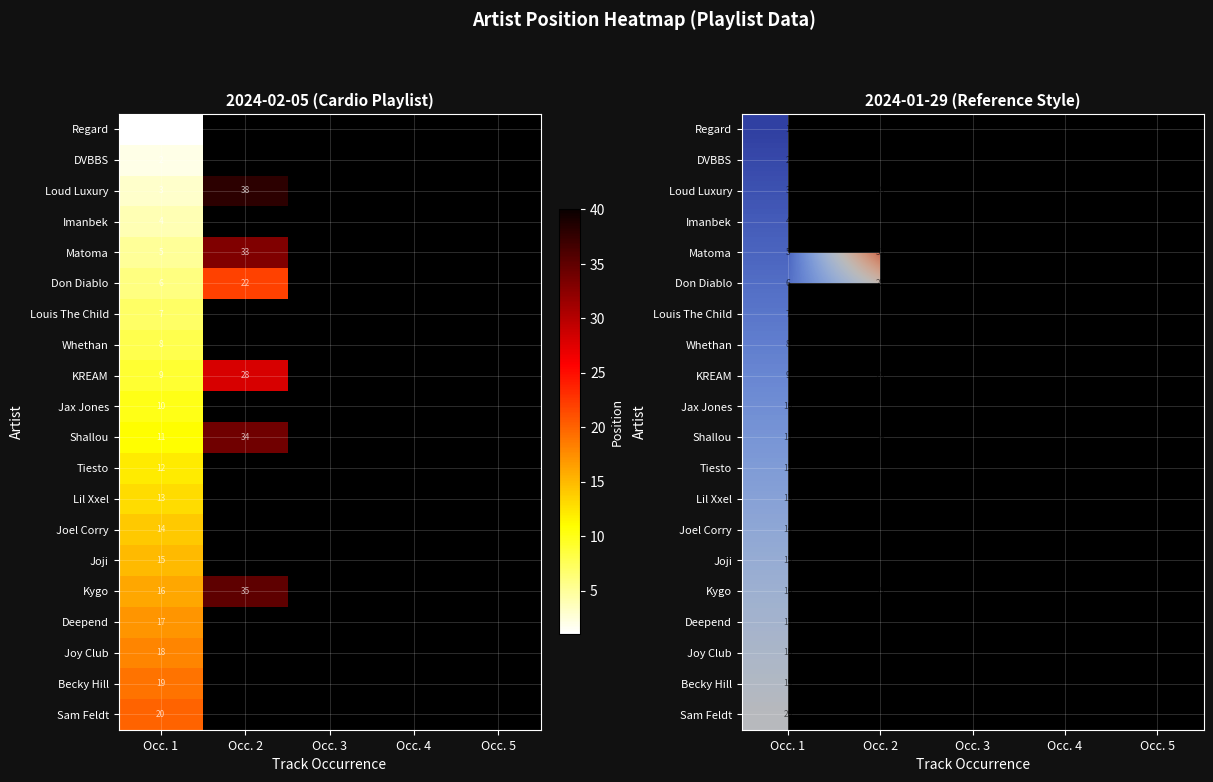

Rank the series by their average value, from highest to lowest.

Regard, DVBBS, Loud Luxury, Imanbek, Matoma, Don Diablo, Louis The Child, Whethan, KREAM, Jax Jones, Shallou, Tiesto, Lil Xxel, Joel Corry, Joji, Kygo, Deepend, Joy Club, Becky Hill, Sam Feldt